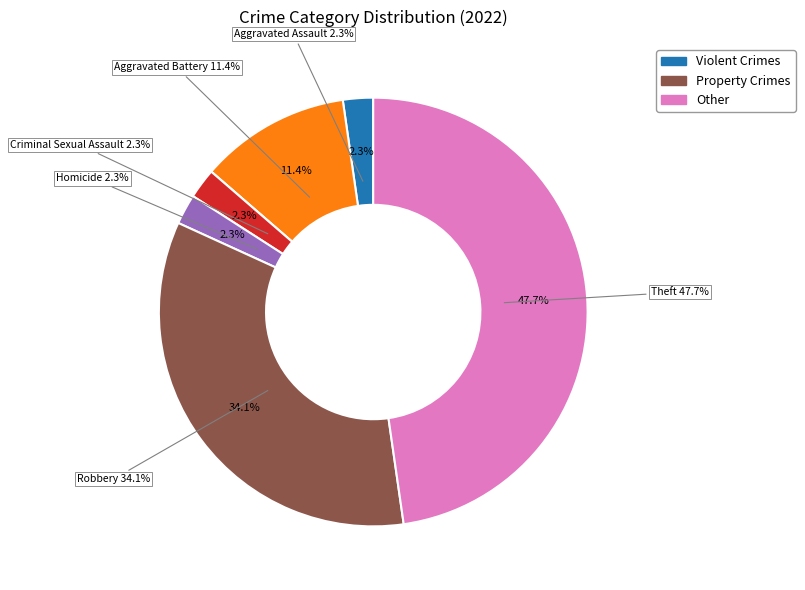

Is there any slice that represents more than half of the pie?

No